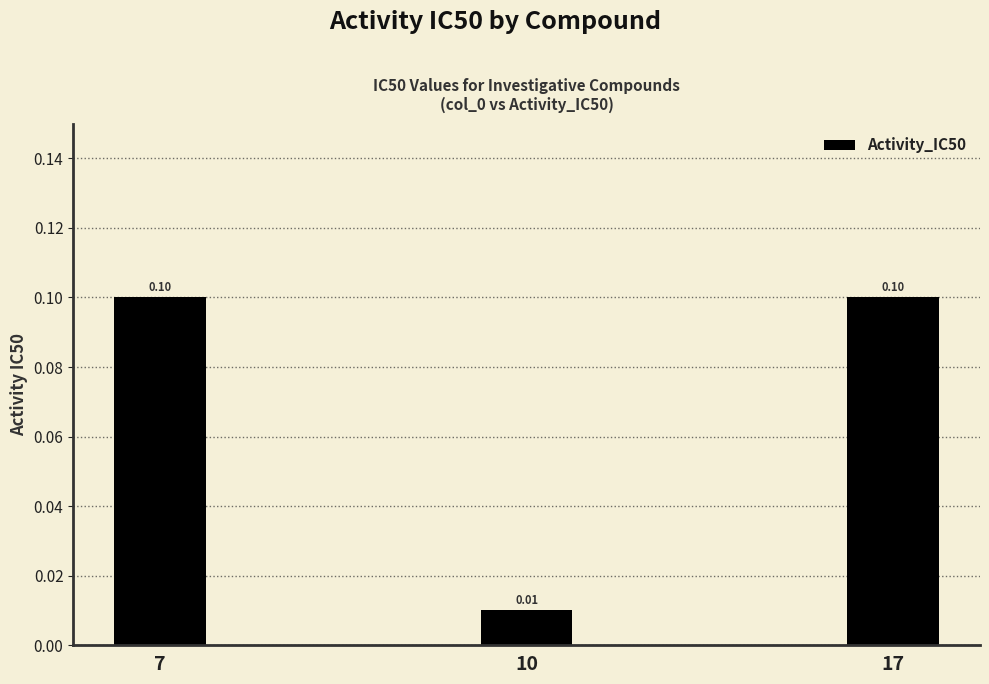

What is the maximum value shown in the chart?

0.1